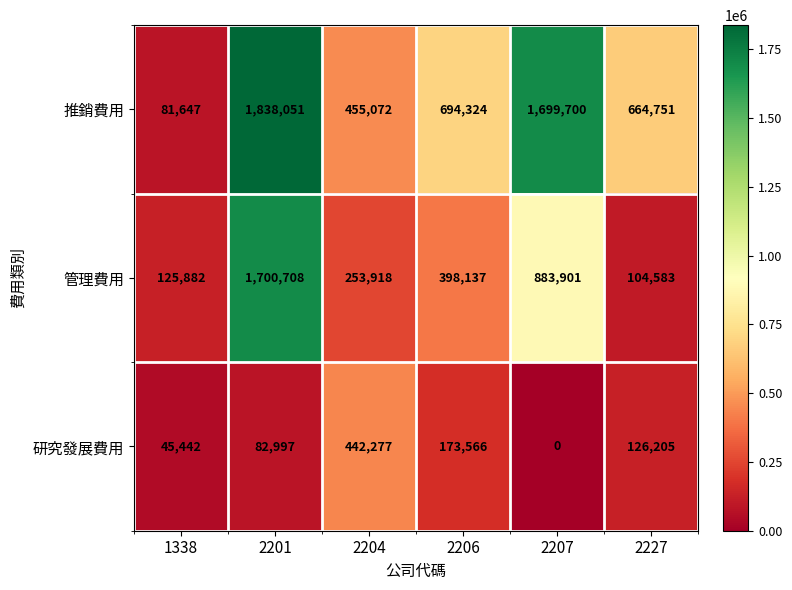

Reading right to left, what are all the values shown in this chart?

推銷費用: 2227=664751	2207=1699700	2206=694324	2204=455072	2201=1838051	1338=81647
管理費用: 2227=104583	2207=883901	2206=398137	2204=253918	2201=1700708	1338=125882
研究發展費用: 2227=126205	2207=0	2206=173566	2204=442277	2201=82997	1338=45442